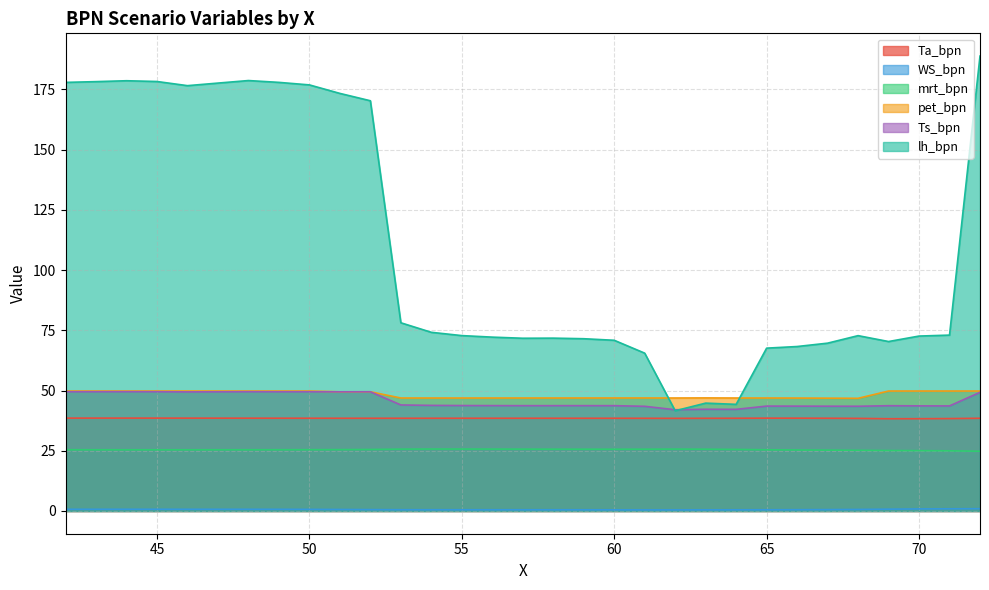

How many data points in mrt_bpn are less than 25?

2